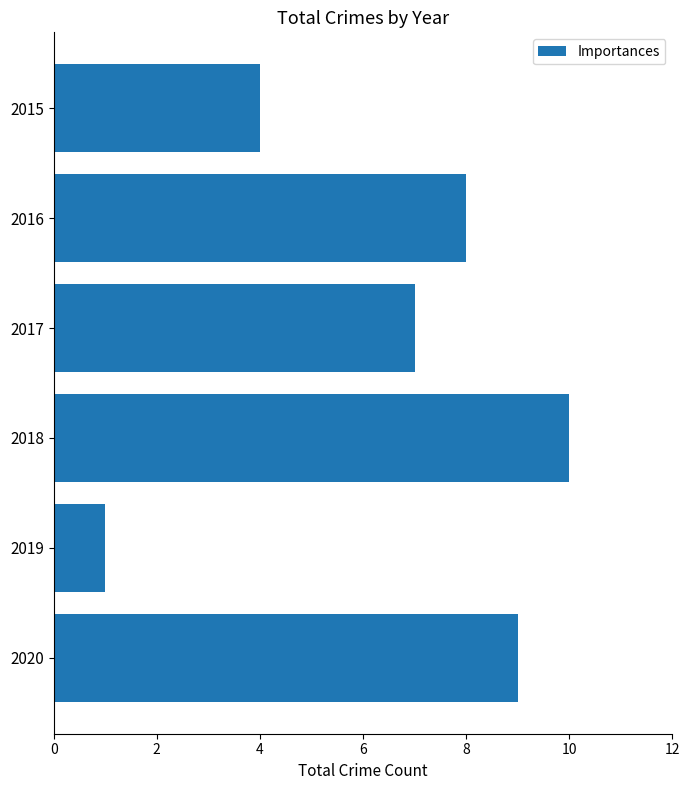

True or false: the data shows 2 at 2015.

False